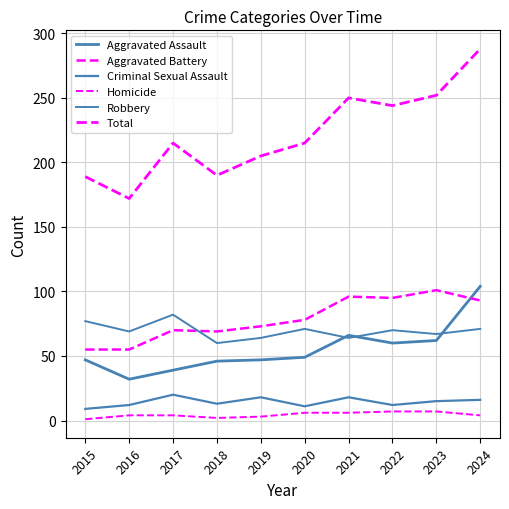

At 2022, list the series in order from largest to smallest.

Total, Aggravated Battery, Robbery, Aggravated Assault, Criminal Sexual Assault, Homicide